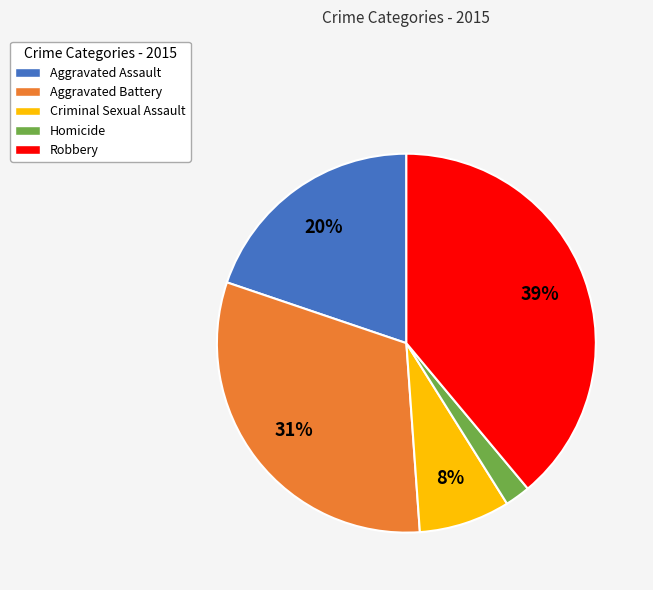

To the nearest percent, what portion does Aggravated Battery represent?

31%